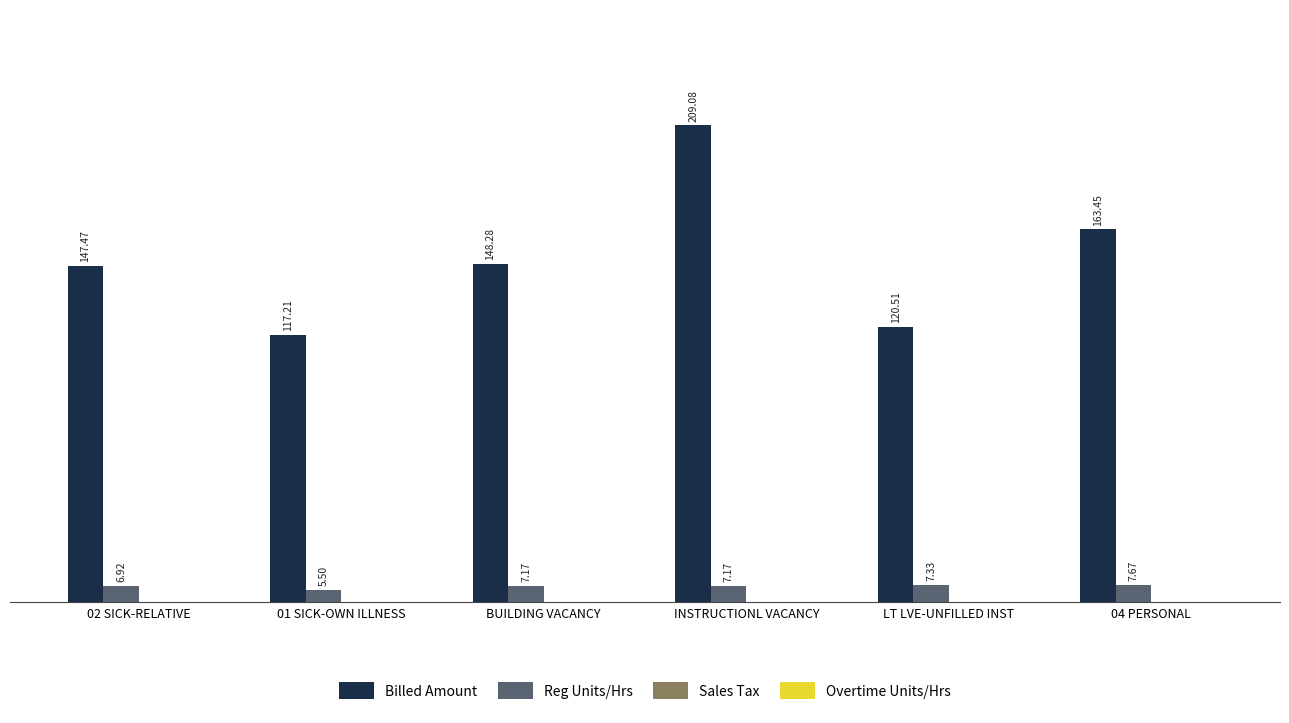

List the series in order of their overall mean, highest first.

Billed Amount, Reg Units/Hrs